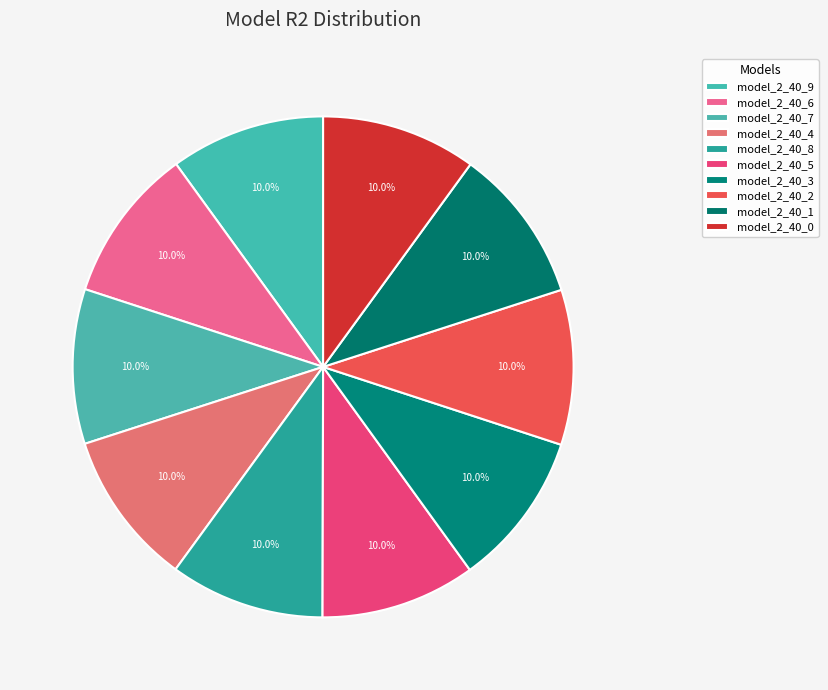

Rank the categories by value from lowest to highest.

model_2_40_9, model_2_40_8, model_2_40_7, model_2_40_6, model_2_40_5, model_2_40_4, model_2_40_3, model_2_40_0, model_2_40_2, model_2_40_1